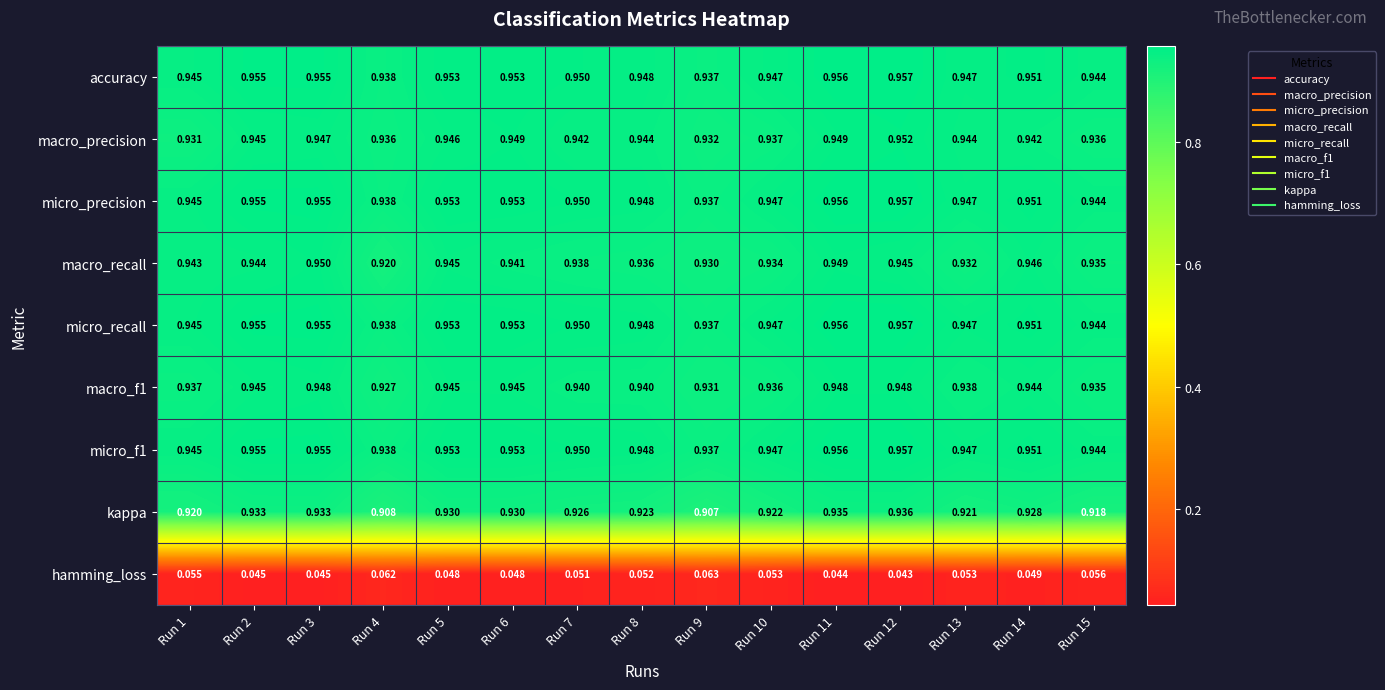

Which series has the largest range (max minus min)?

macro_recall